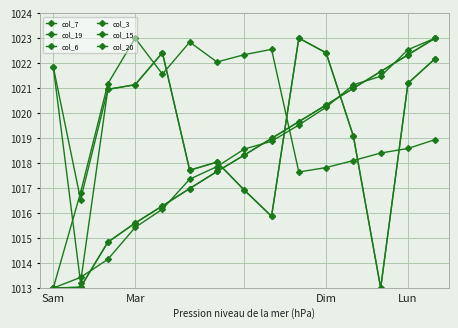

Does the chart have visible grid lines?

Yes